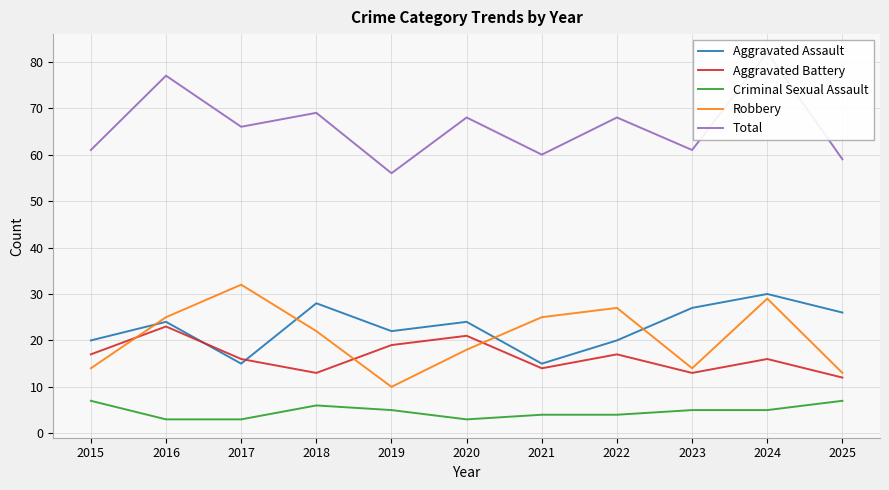

Which series has the widest spread of values?

Total